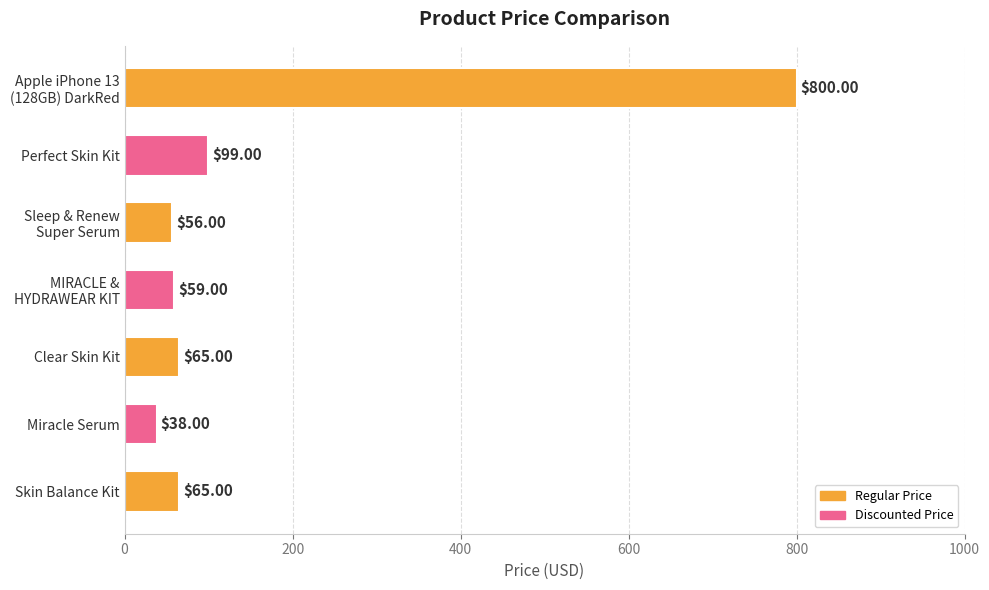

At which label is the value closest to 419?

Perfect Skin Kit